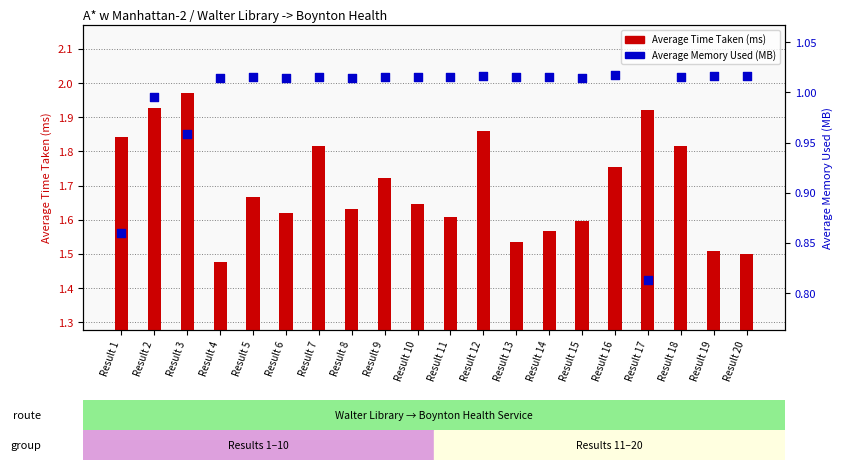

What is the total value across all series at Result 10?

2.7